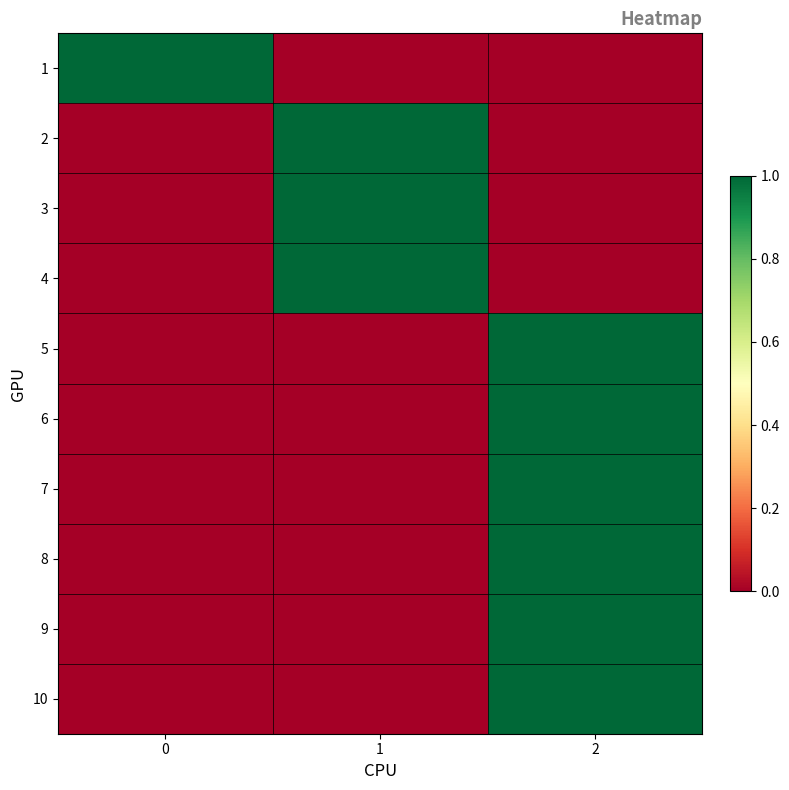

At how many categories does at least one series exceed 0?

3